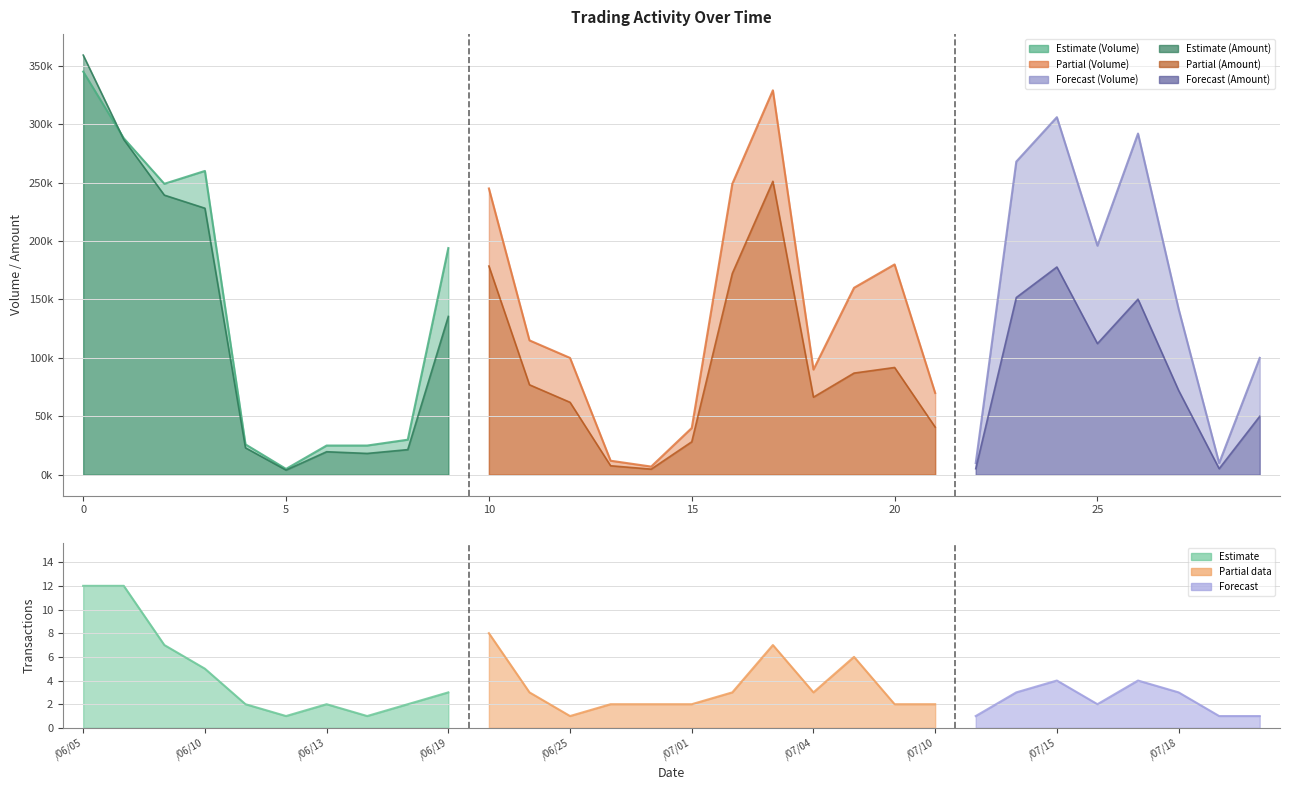

At how many categories does at least one series exceed 275853?

5